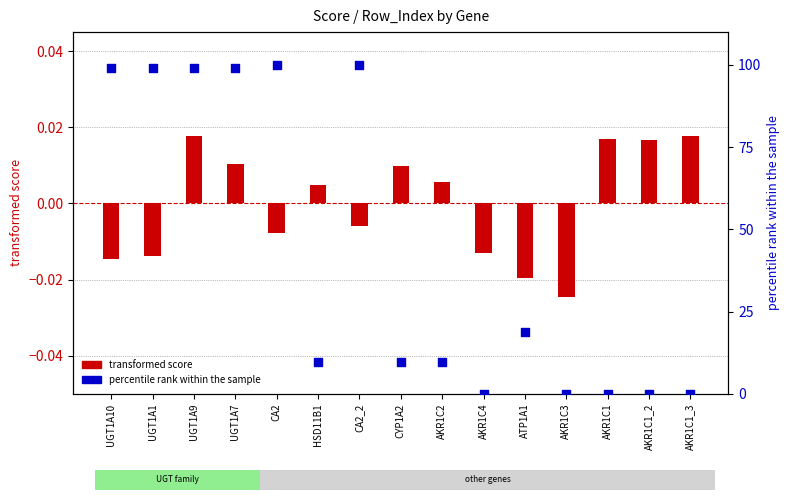

What are all the series names shown in the legend?

transformed score, percentile rank within the sample